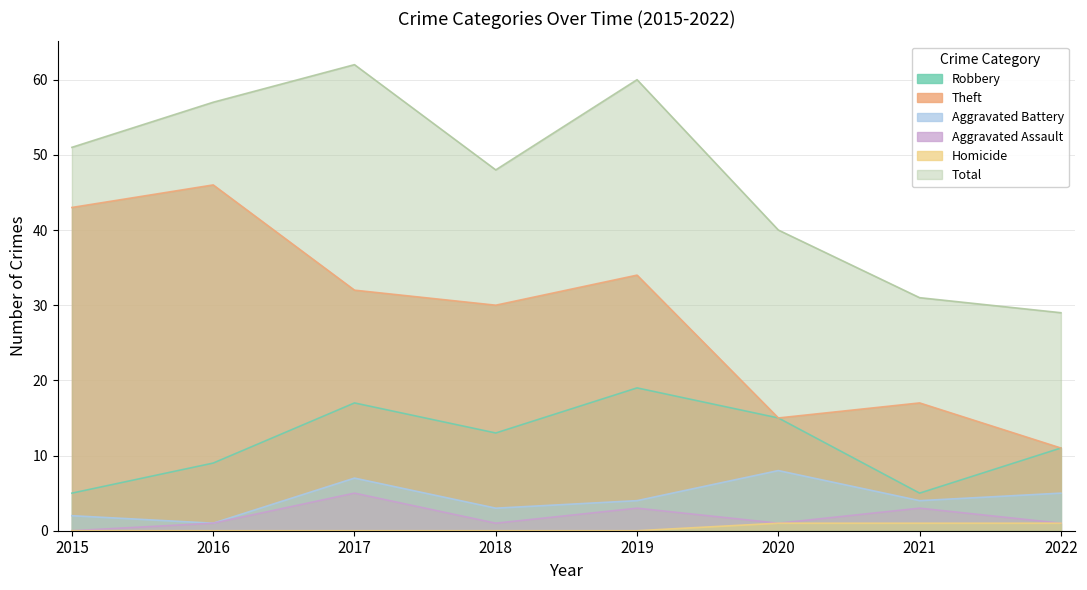

How many values in the Aggravated Battery series exceed 4?

3